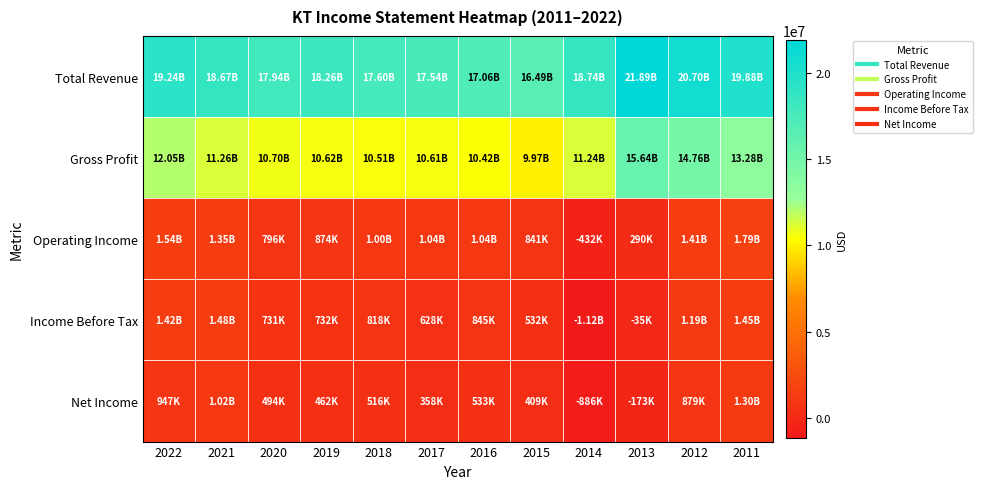

Reading left to right, what are all the values shown in this chart?

Total Revenue: 2022=19237500	2021=18673500	2020=17937500	2019=18256500	2018=17595100	2017=17540500	2016=17057700	2015=16488100	2014=18741800	2013=21892700	2012=20700800	2011=19879000
Gross Profit: 2022=12045900	2021=11260300	2020=10695500	2019=10615500	2018=10514200	2017=10607300	2016=10421400	2015=9969400	2014=11237300	2013=15638900	2012=14763900	2011=13277000
Operating Income: 2022=1543100	2021=1351100	2020=795600	2019=873500	2018=1003100	2017=1037100	2016=1040200	2015=840900	2014=-431500	2013=289700	2012=1408400	2011=1788400
Income Before Tax: 2022=1420600	2021=1483800	2020=731300	2019=732200	2018=818100	2017=627800	2016=845300	2015=532400	2014=-1116000	2013=-34700	2012=1188500	2011=1448300
Net Income: 2022=946900	2021=1015900	2020=493500	2019=461800	2018=516300	2017=357600	2016=533300	2015=409200	2014=-886200	2013=-172800	2012=878700	2011=1300400